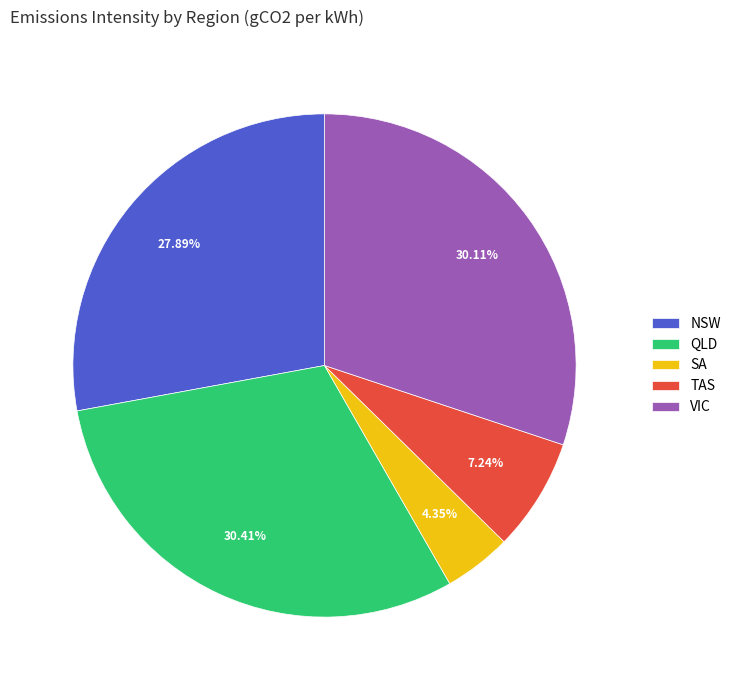

Between TAS and SA, which is larger?

TAS